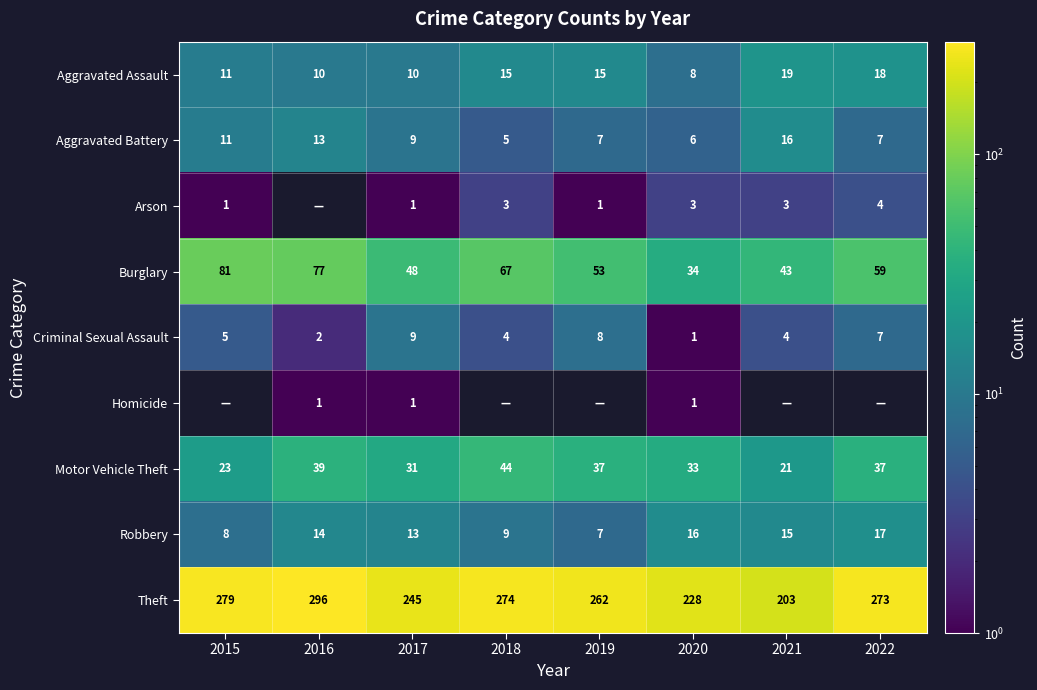

The value of Burglary at 2019 is 53. True or false?

True